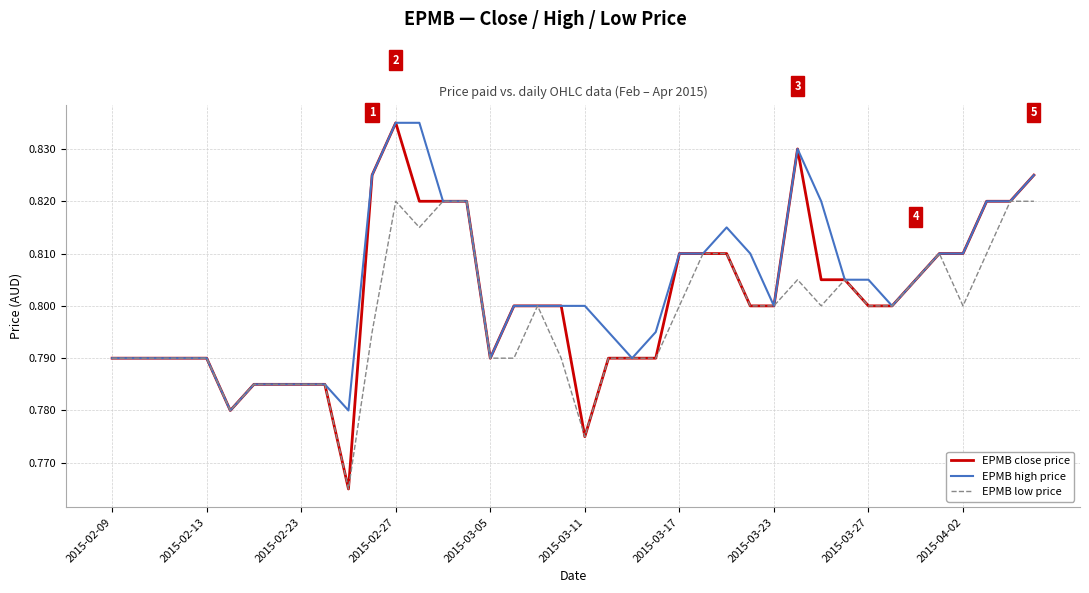

Which series has the largest range (max minus min)?

EPMB close price